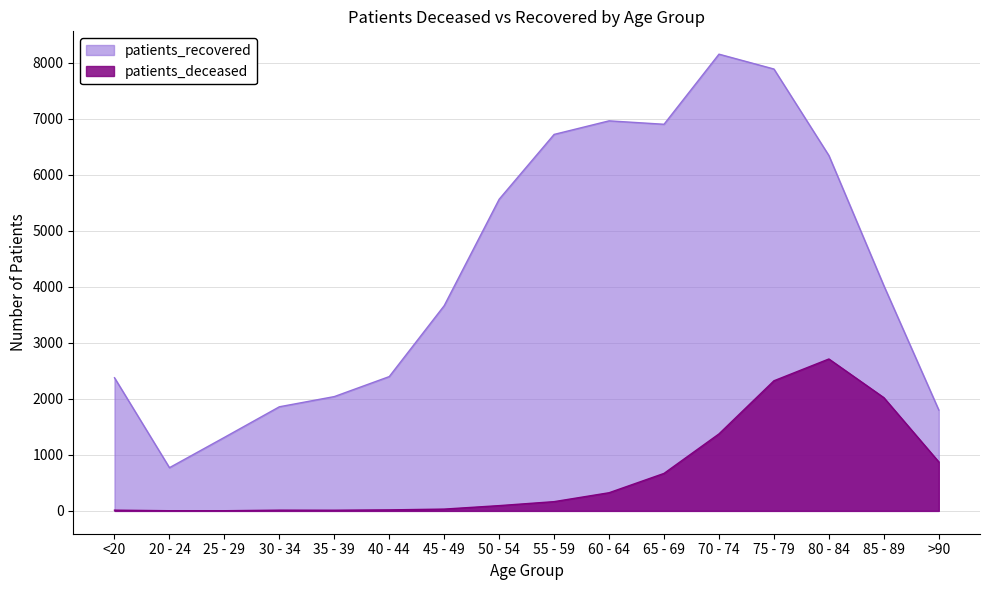

The patients_deceased series shows 32 at 45 - 49. True or false?

True